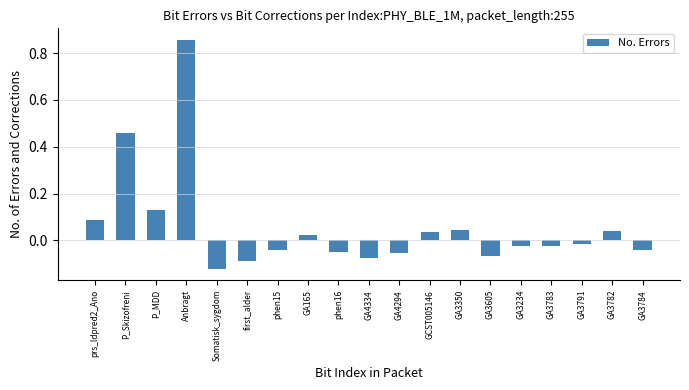

How many values exceed 0?

8